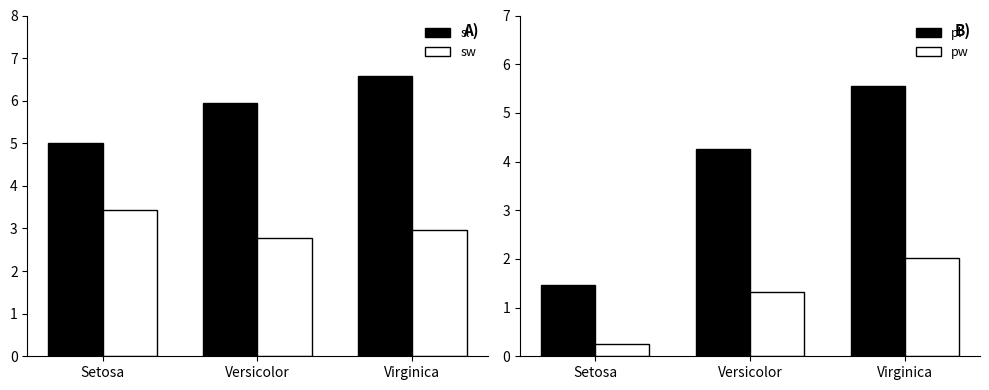

How many series are shown in this chart?

4